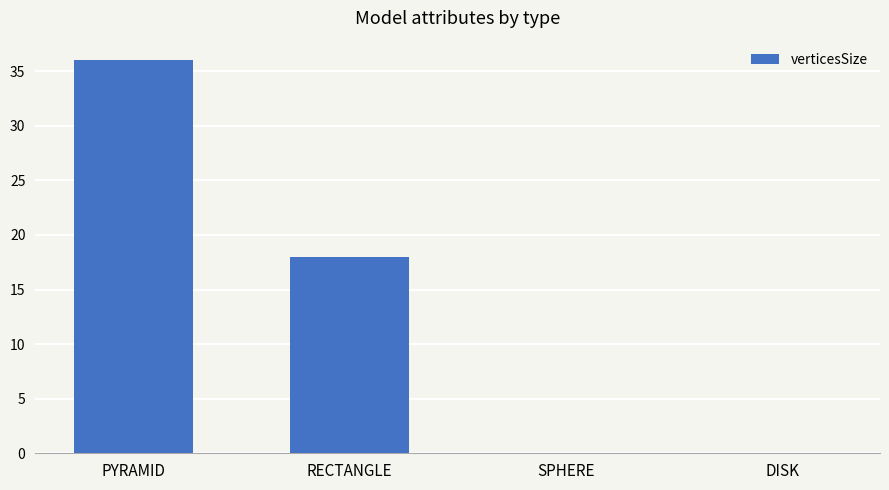

What is the sum of the values at RECTANGLE and PYRAMID?

54